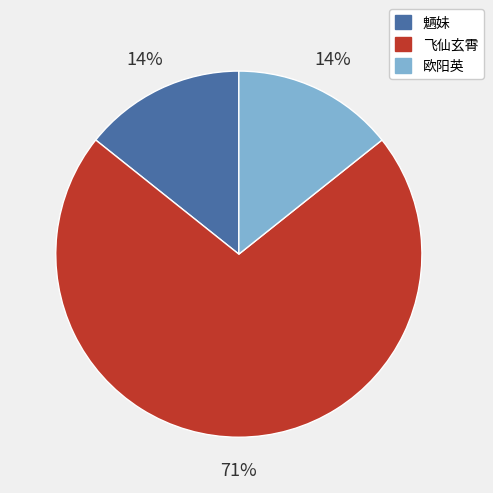

Is there a majority slice in this chart?

Yes